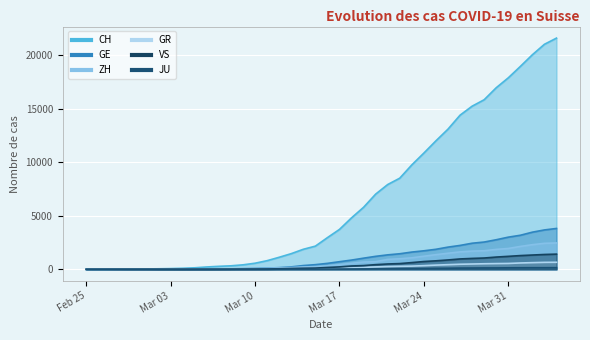

What is the maximum value shown in the chart?

21593